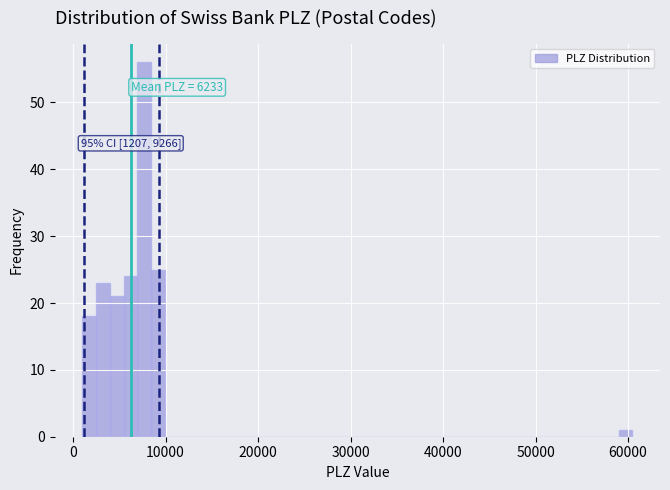

Read against the x-axis, roughly where is the centre of the tallest bar?

8000